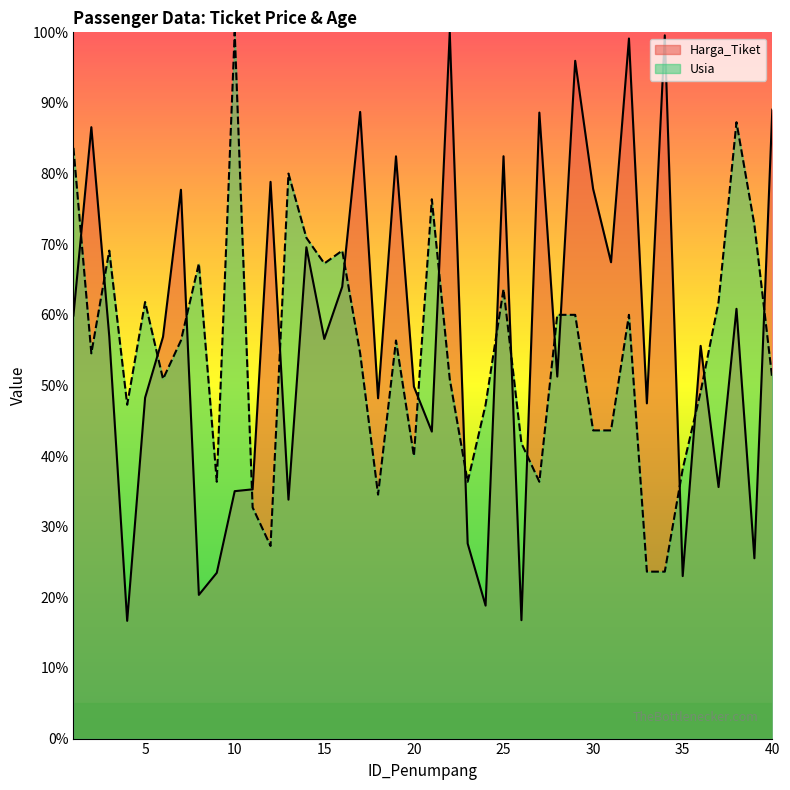

How many intersections are there between Harga_Tiket and Usia?

19